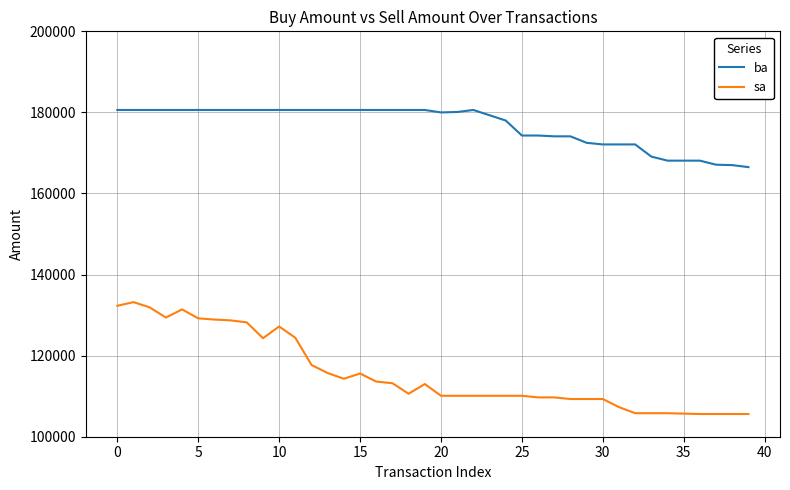

What is the difference between the maximum and minimum values in the ba series?

14100